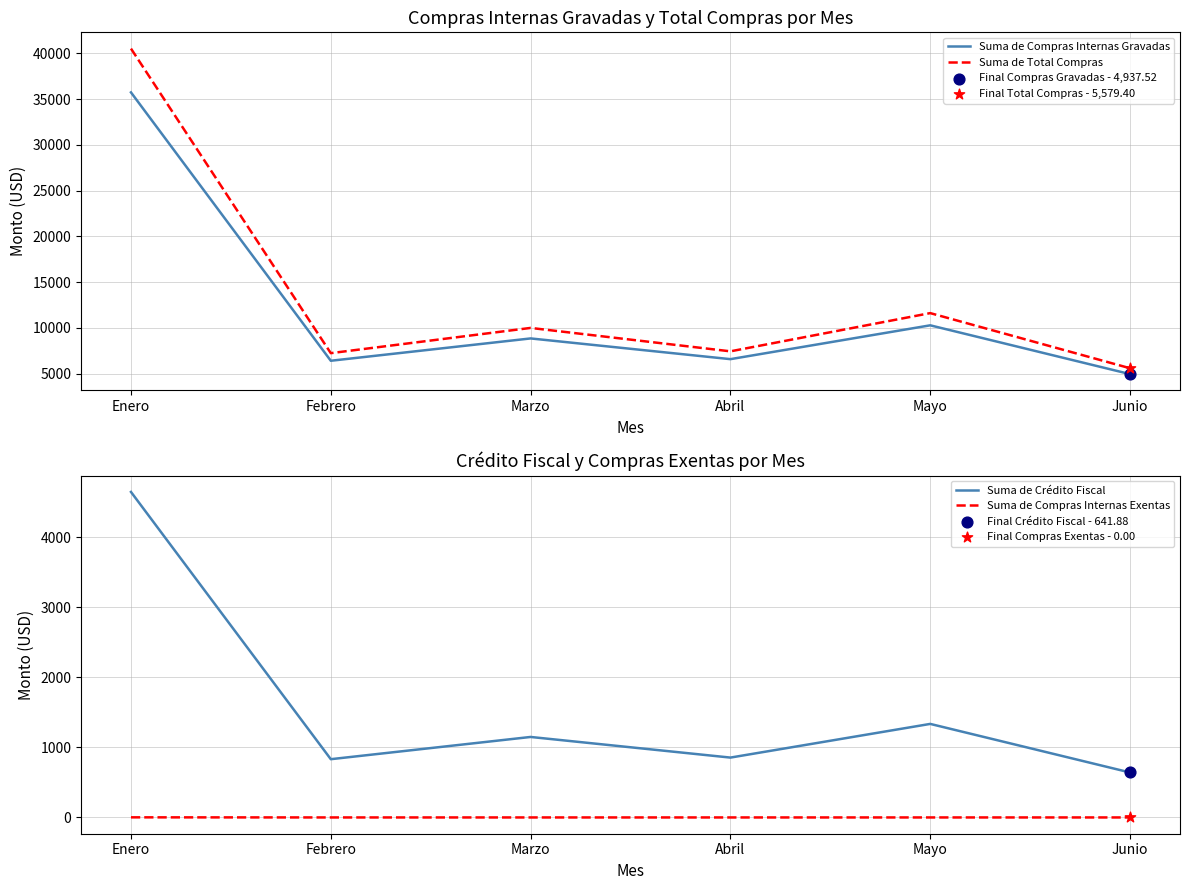

Which series has the largest total across all categories?

Suma de Total Compras